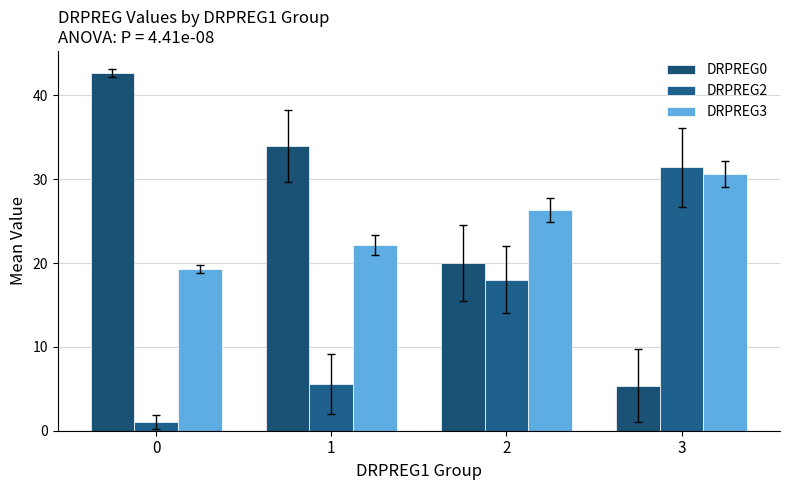

What are all the series names shown in the legend?

DRPREG0, DRPREG2, DRPREG3